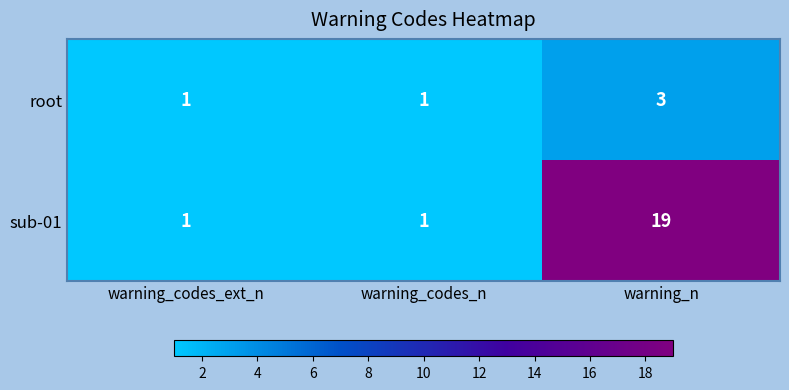

The root series shows 0 at warning_codes_ext_n. True or false?

False